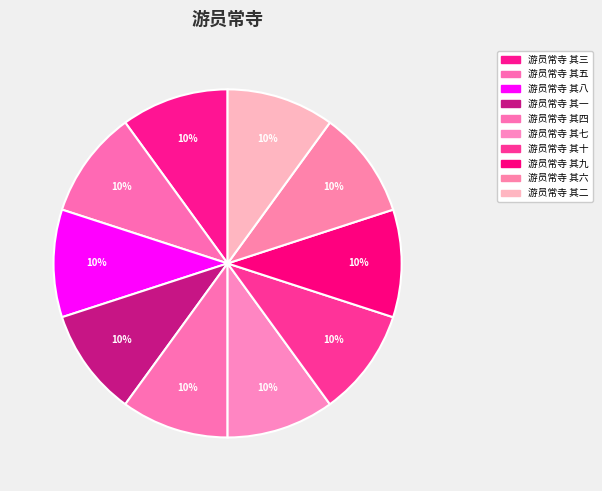

Is the sum of 游员常寺 其三 and 游员常寺 其四 greater than half?

No